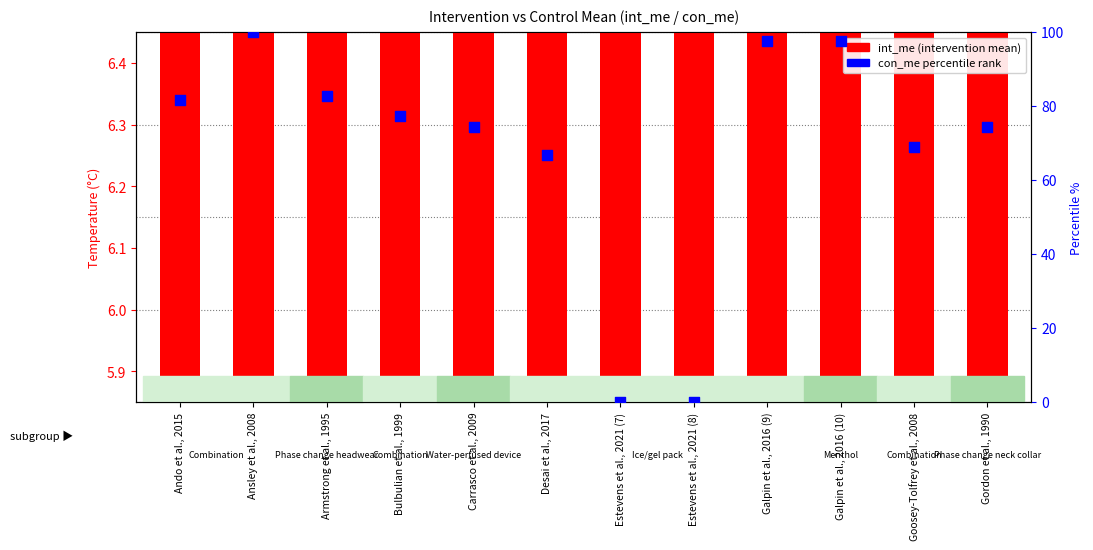

Which series contains the highest Y value?

con_me